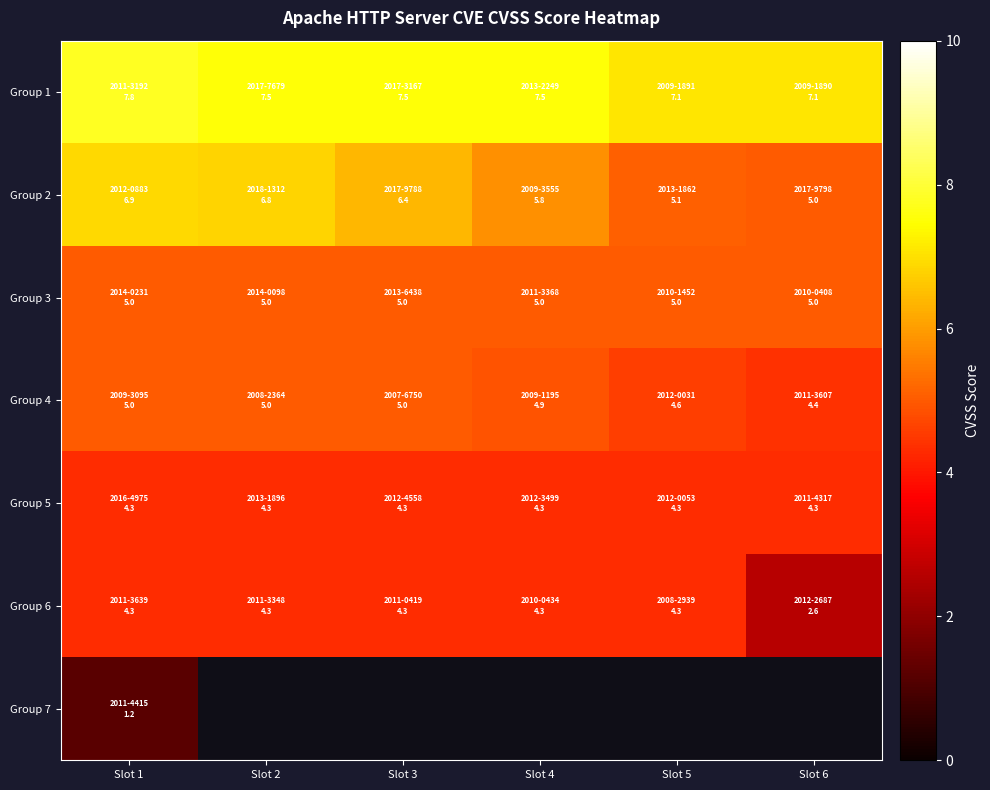

Is the value of Group 3 at Slot 5 greater than the value of Group 2 at Slot 1?

No